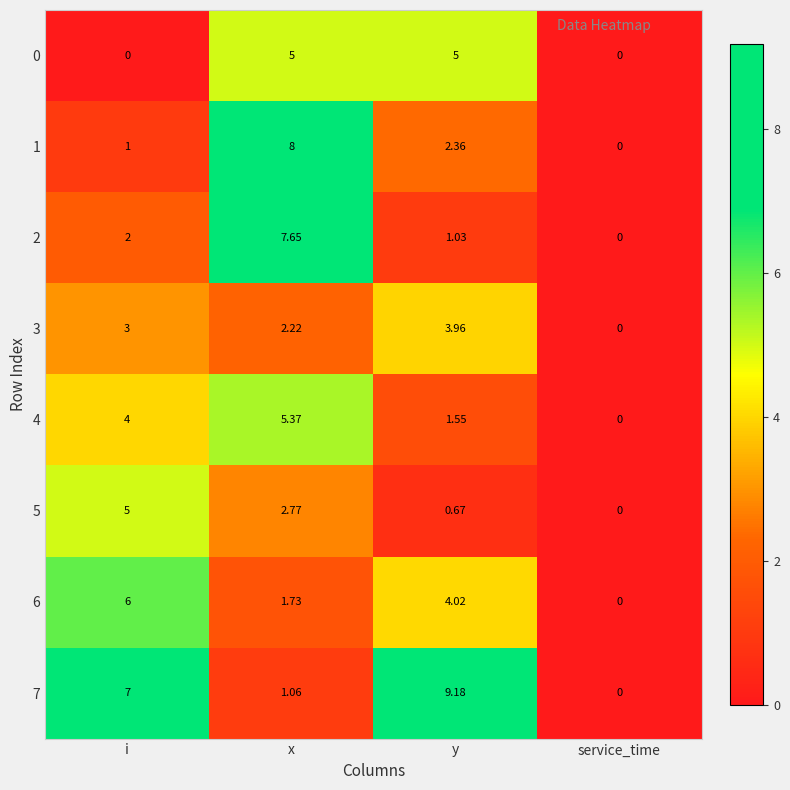

Which category has the highest value in the 6 series?

i